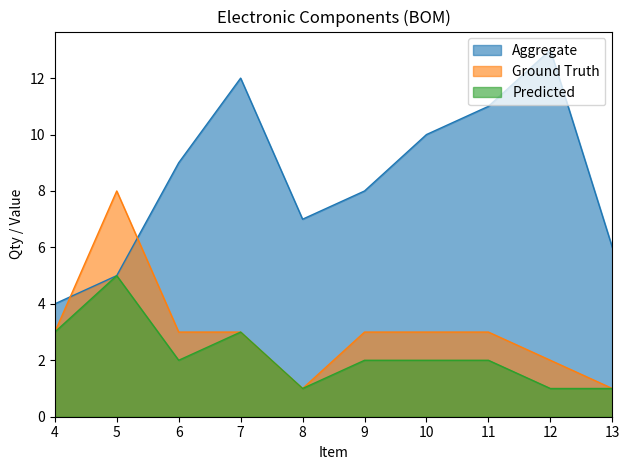

What are all the series names shown in the legend?

Aggregate, Ground Truth, Predicted